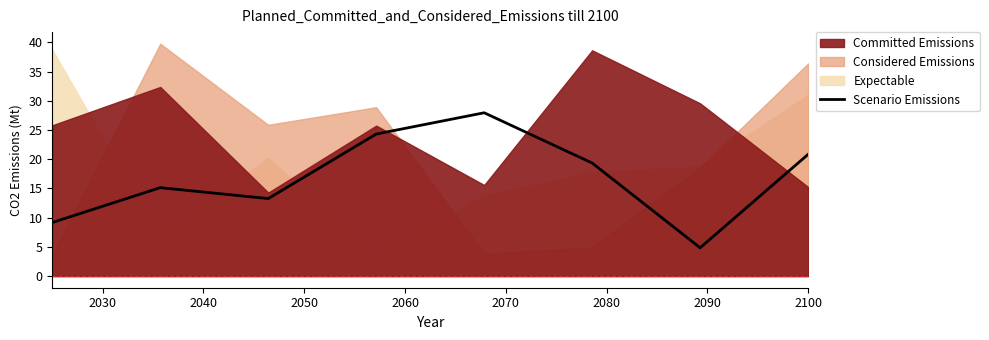

What is the minimum value for Scenario Emissions?

4.8